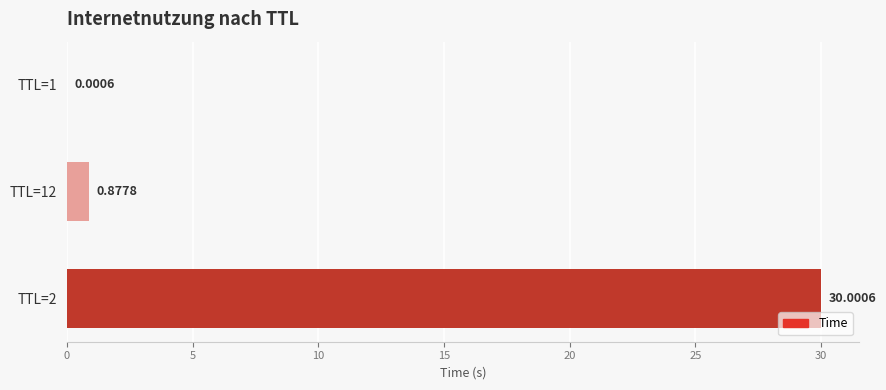

What is the sum of all values?

30.9